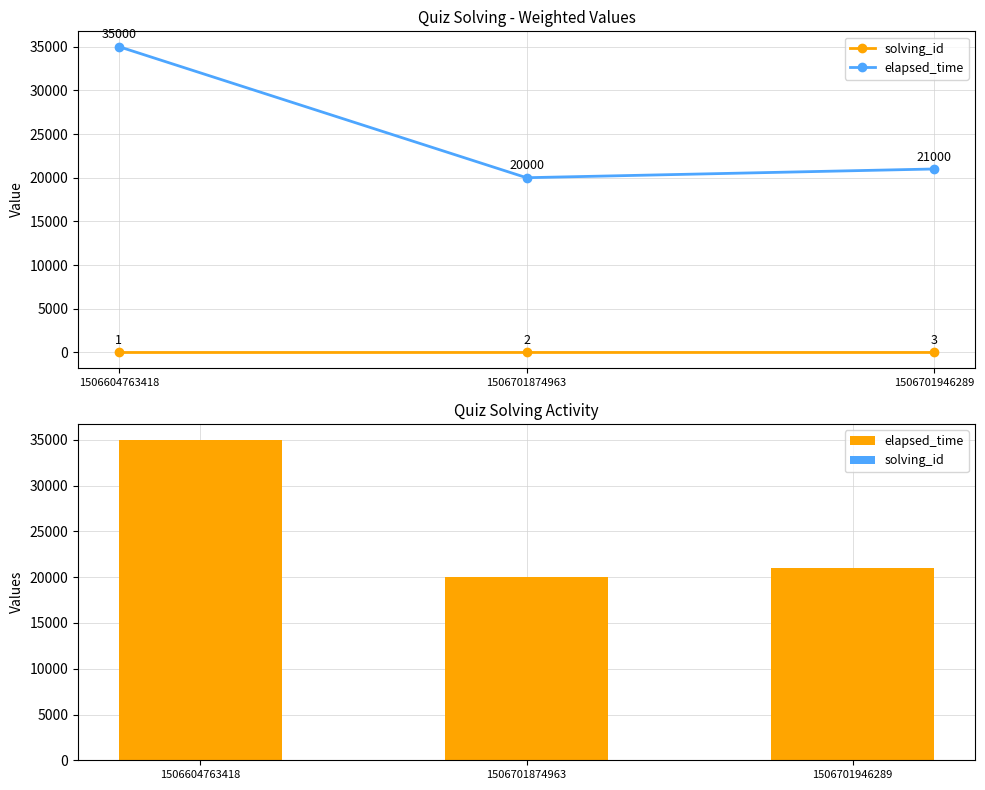

At which label does elapsed_time first exceed 21000?

1506604763418